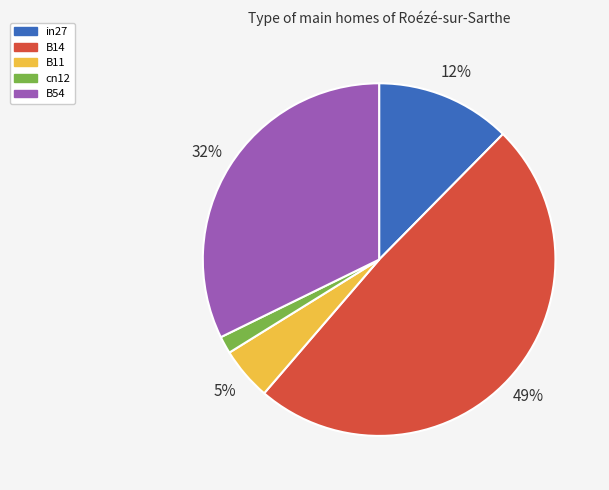

To the nearest percent, what is the difference between the largest and smallest slice percentages?

47%